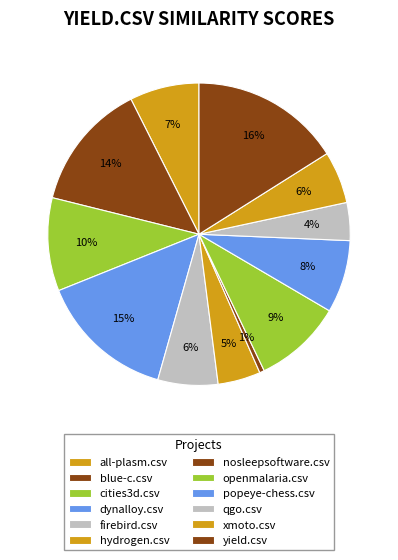

Is all-plasm.csv the majority of the pie?

No